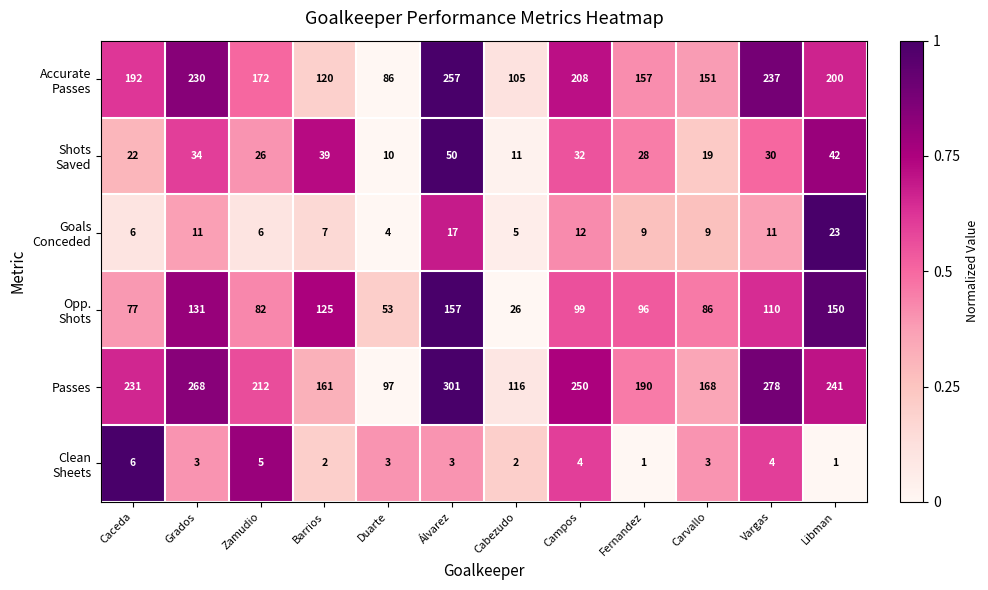

What is the sum of all Passes values?

2513